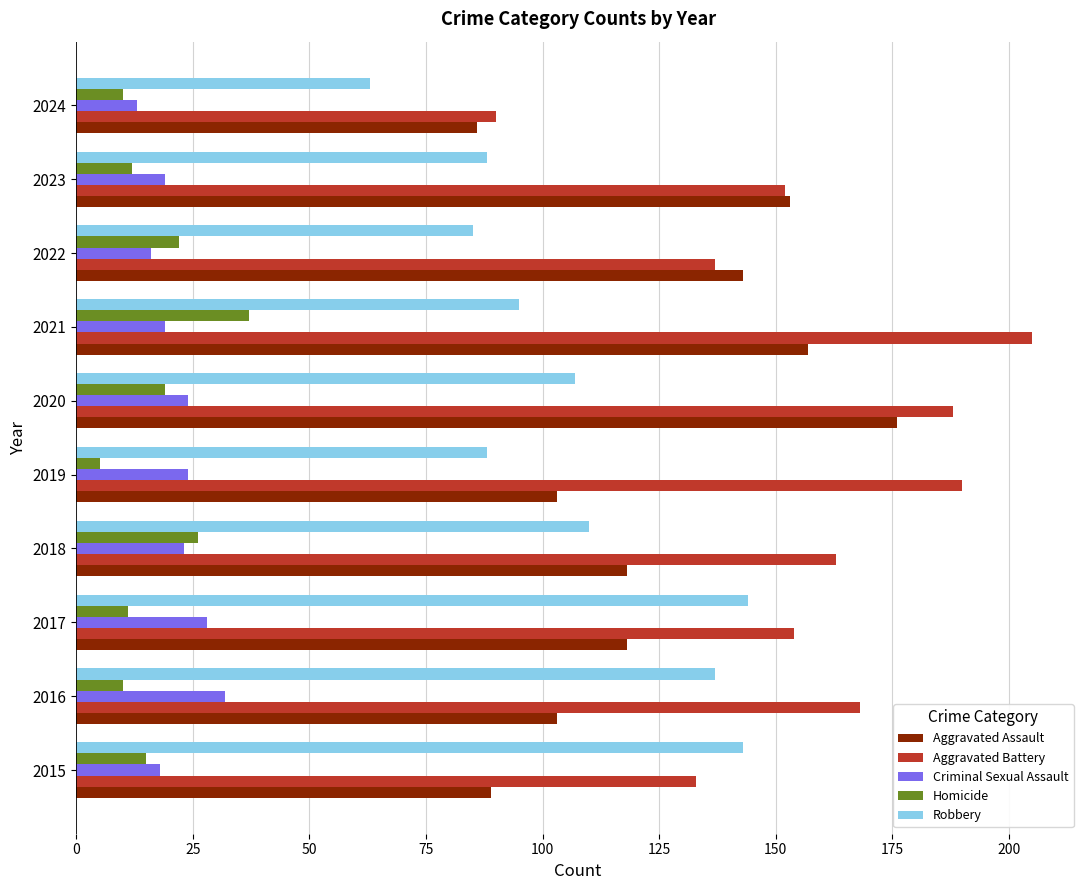

How many data points in Criminal Sexual Assault are less than 23?

5